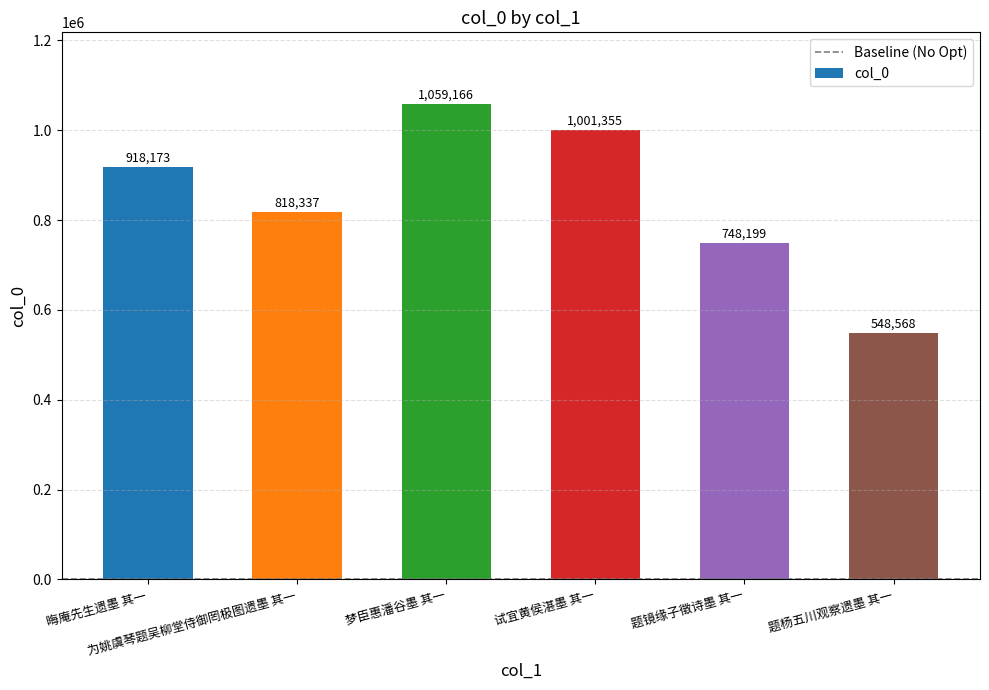

Does the chart contain any negative values?

No